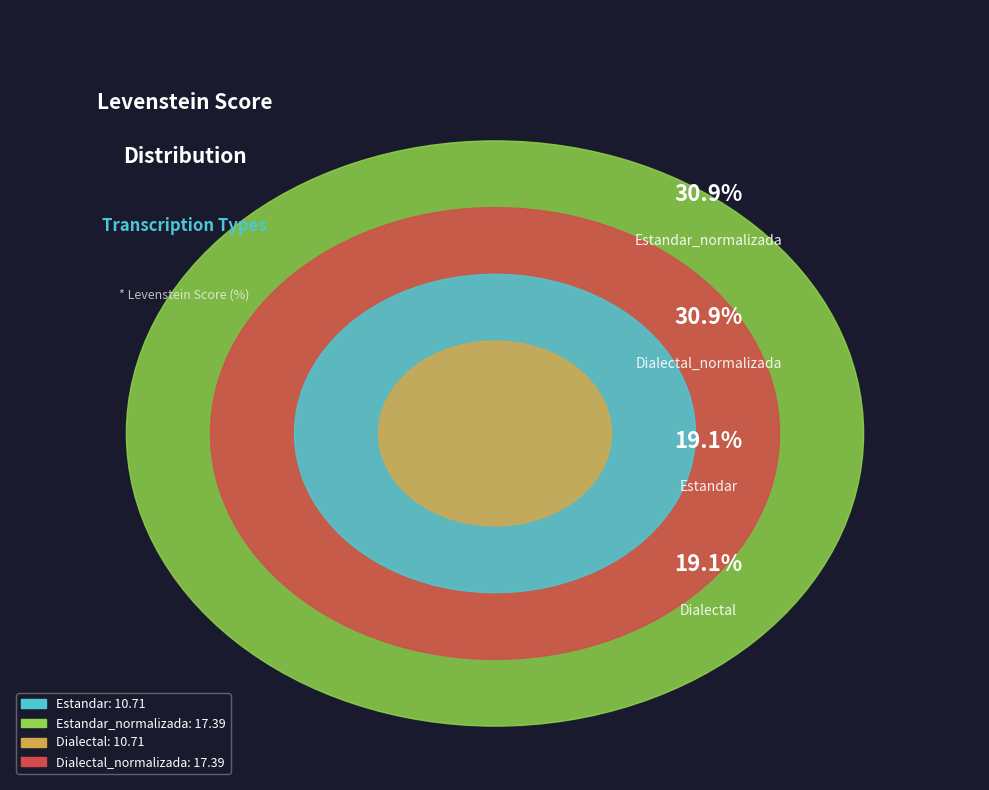

To the nearest percent, what is the difference between the largest and smallest slice percentages?

12%